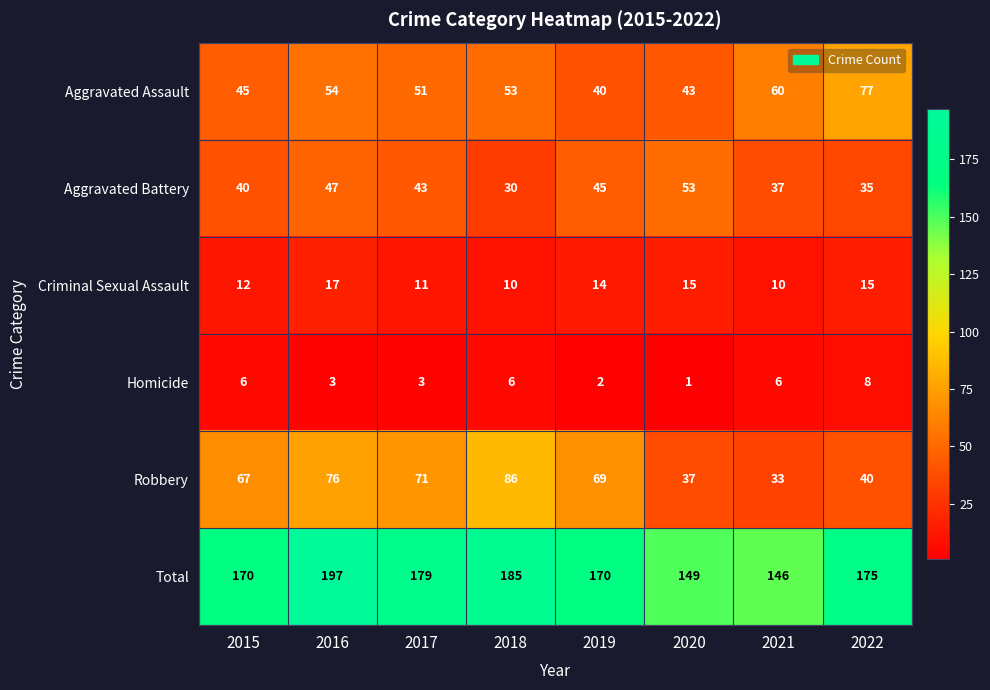

Where is Aggravated Assault nearest to the value 58?

2021